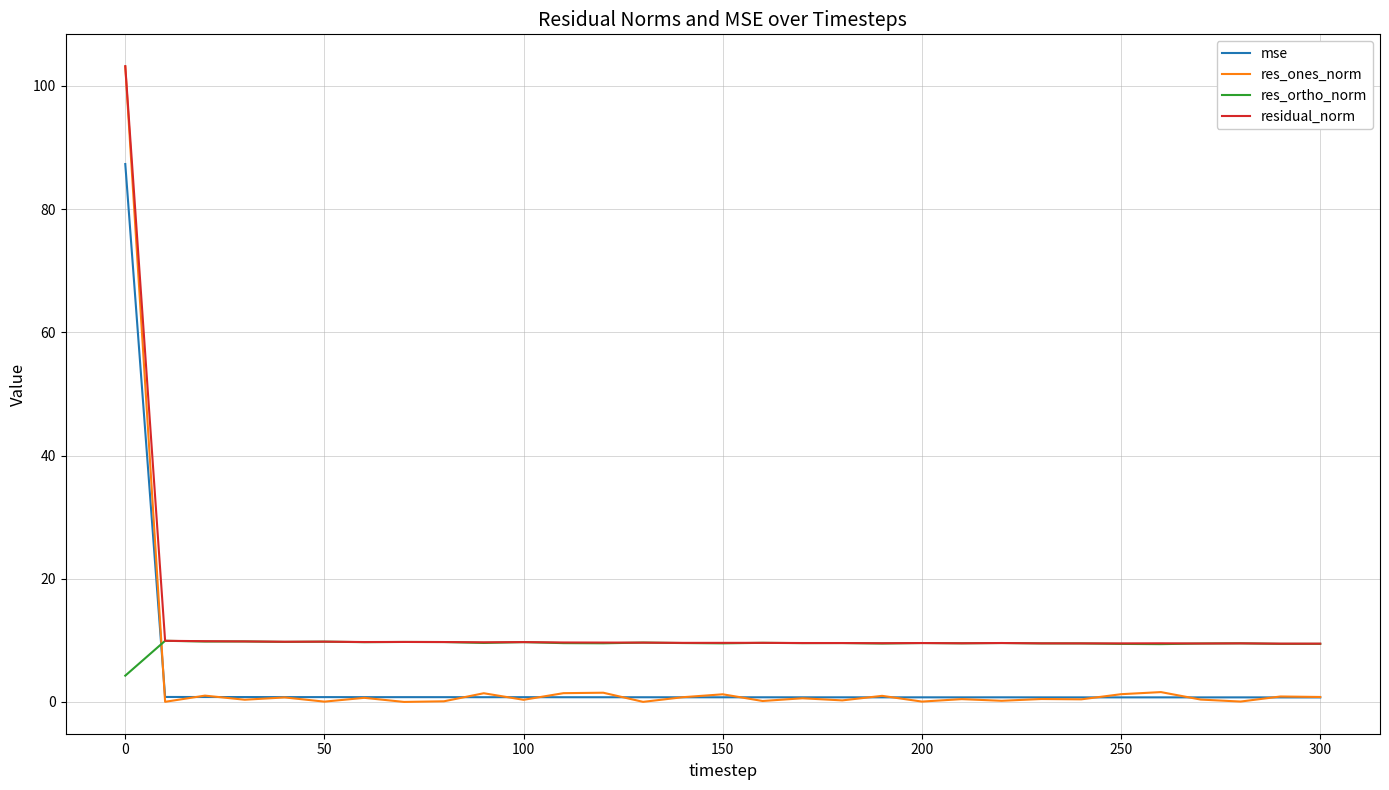

What is the minimum value for residual_norm?

9.5